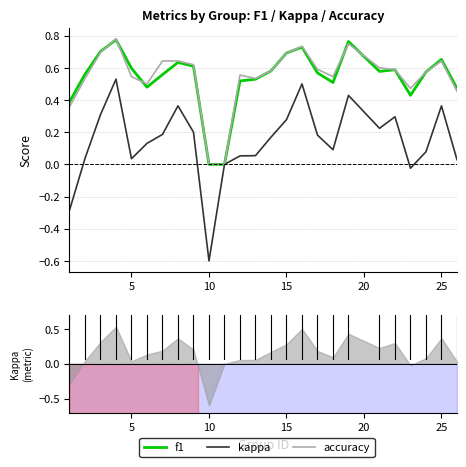

True or false: accuracy and kappa intersect in this chart.

False